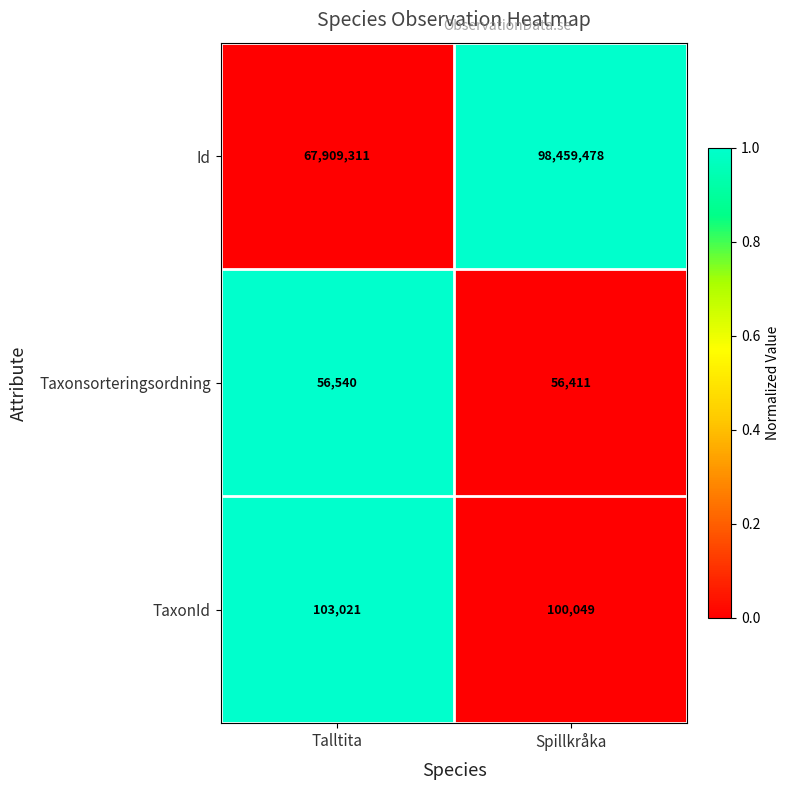

The TaxonId series shows 71800 at Talltita. True or false?

False